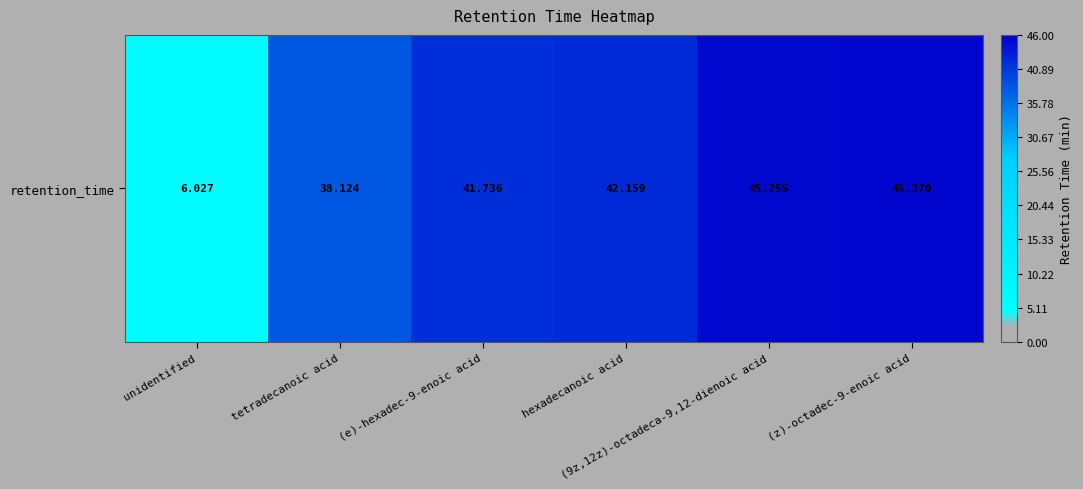

What is the minimum value shown in the chart?

6.0